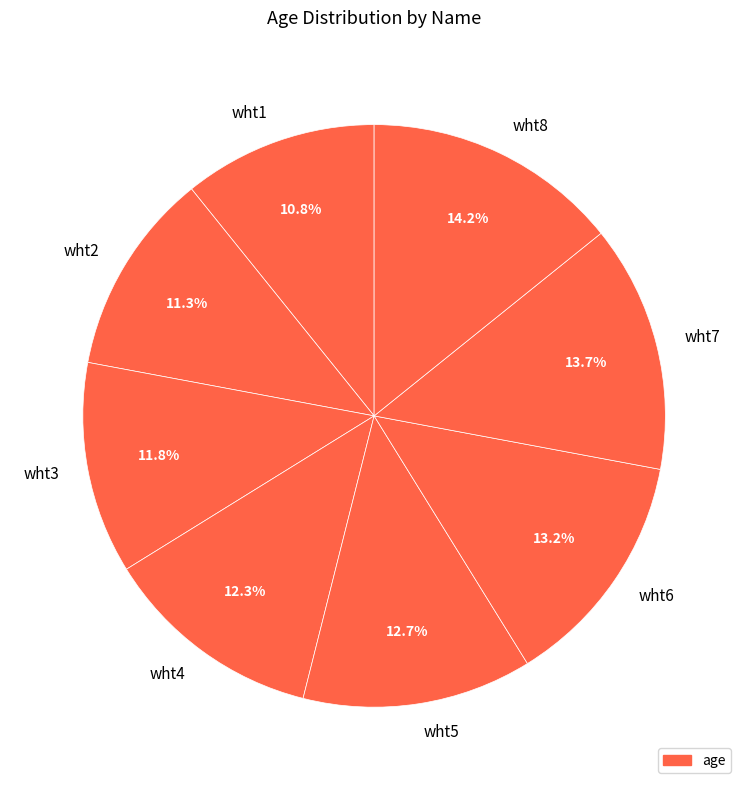

Which has a higher value, wht1 or wht5?

wht5